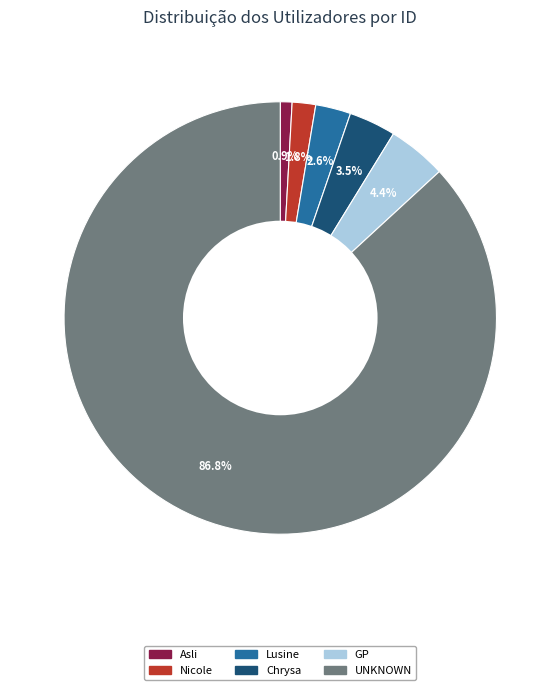

What percentage is NOT represented by Asli?

99.1%